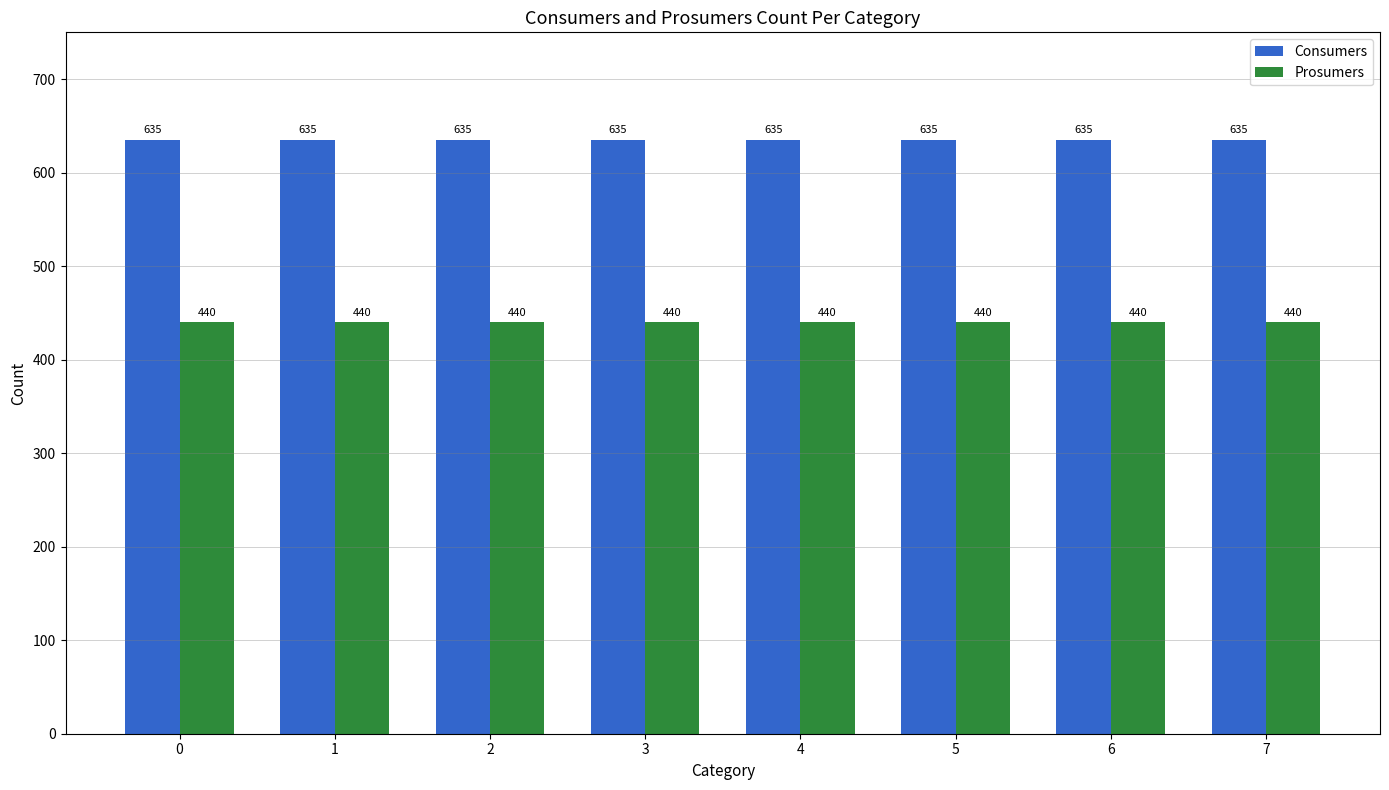

What is the minimum value shown in the chart?

440